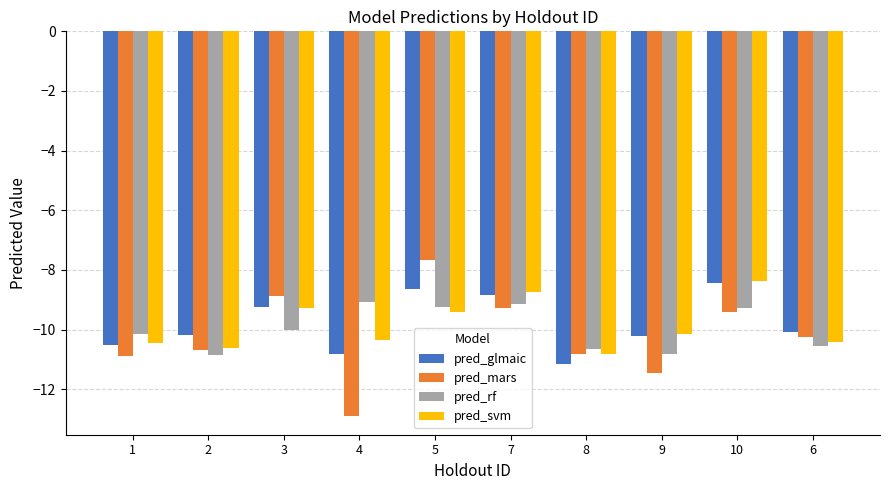

True or false: pred_rf has a value of -12.1 at 4.

False